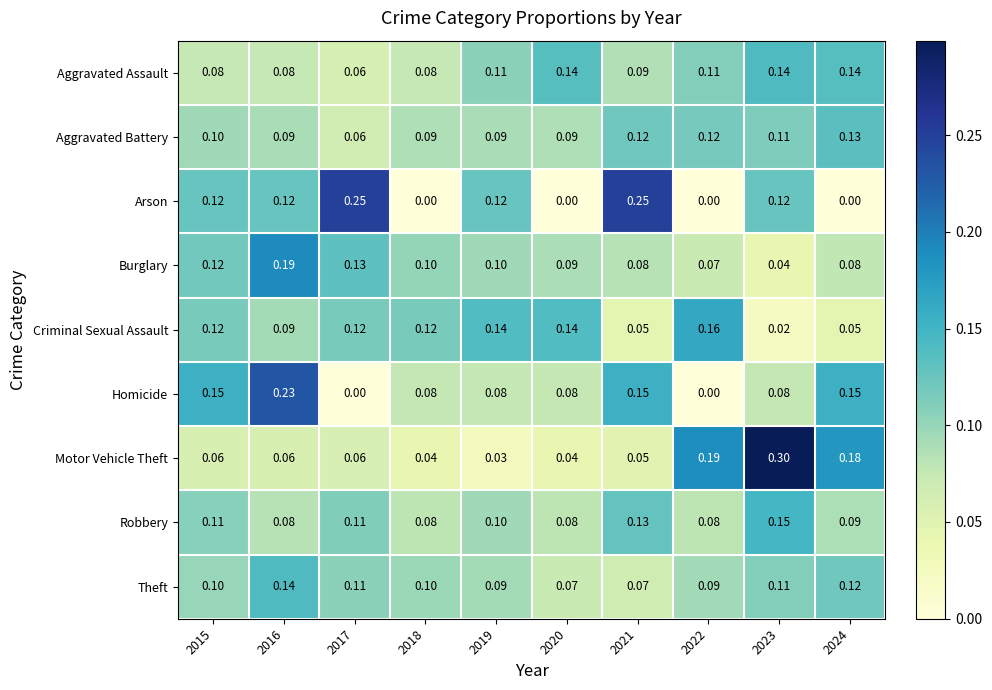

Which series has the largest total across all categories?

Aggravated Assault